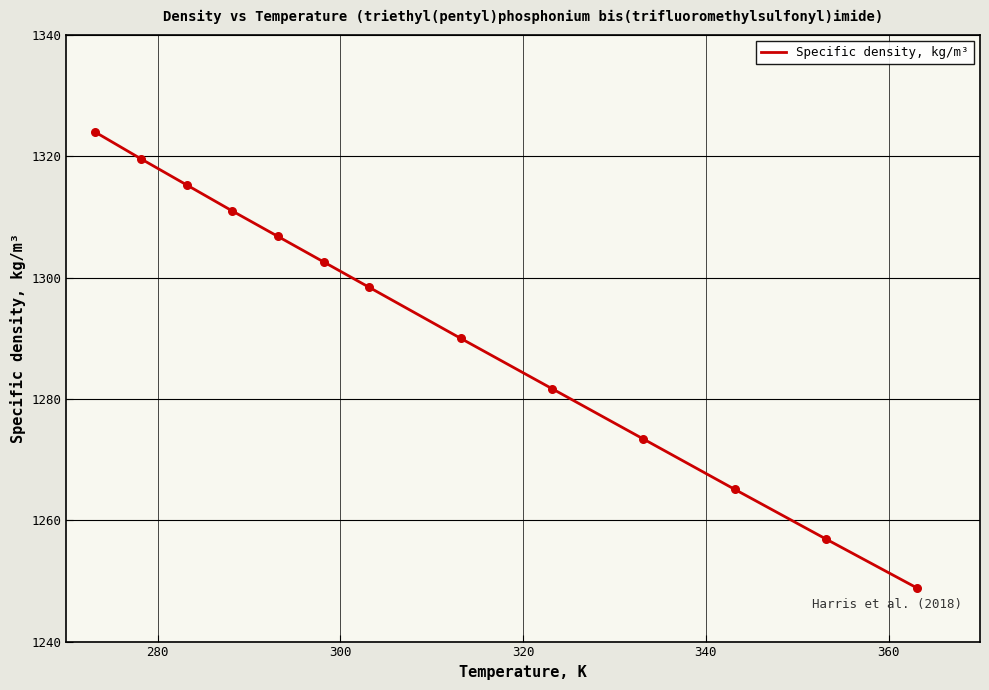

What is the smallest value displayed?

1248.8